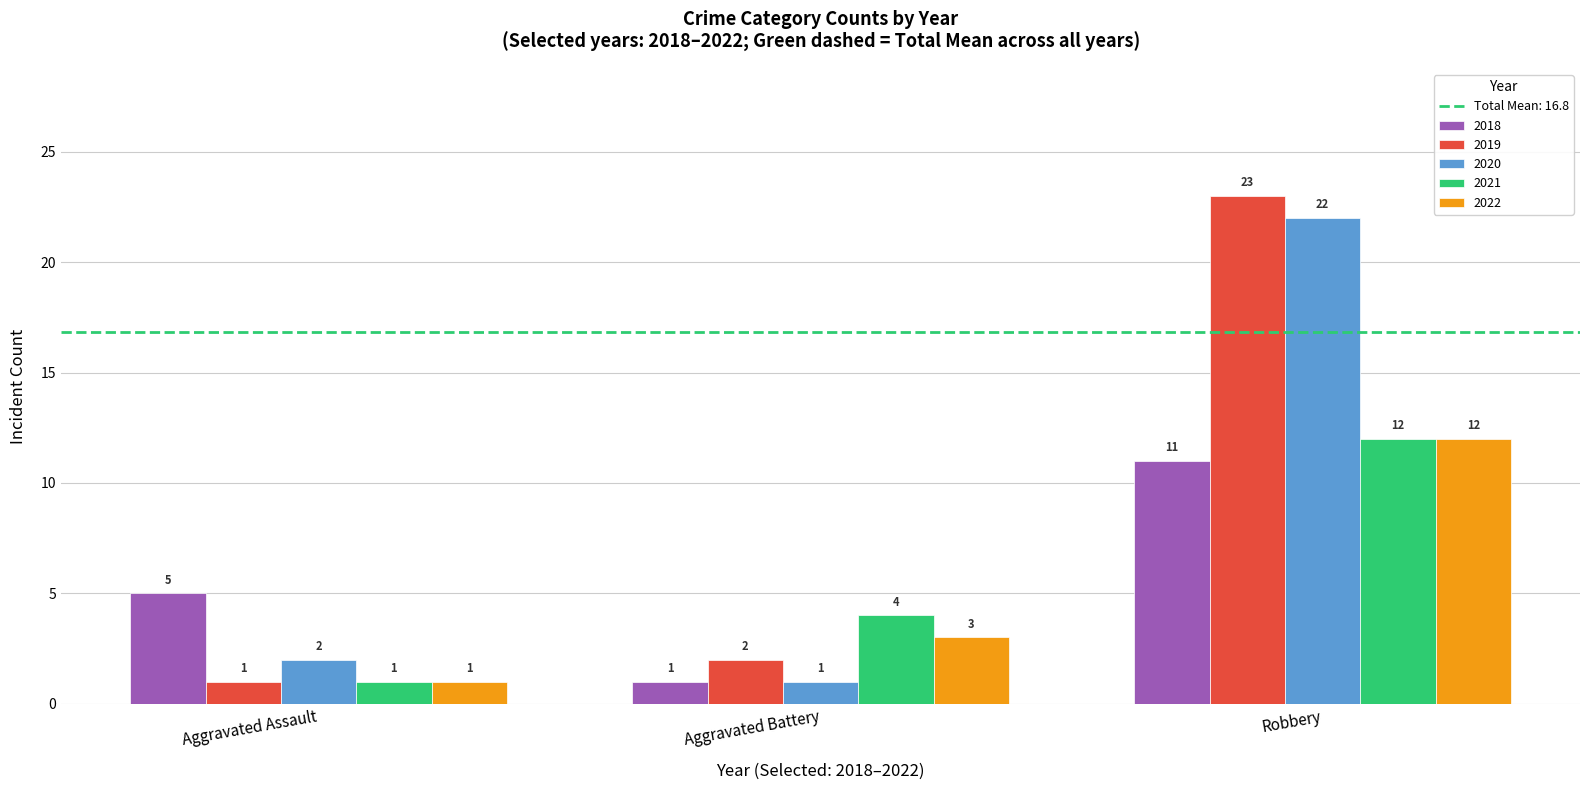

How many 2018 values are between 1 and 11?

3